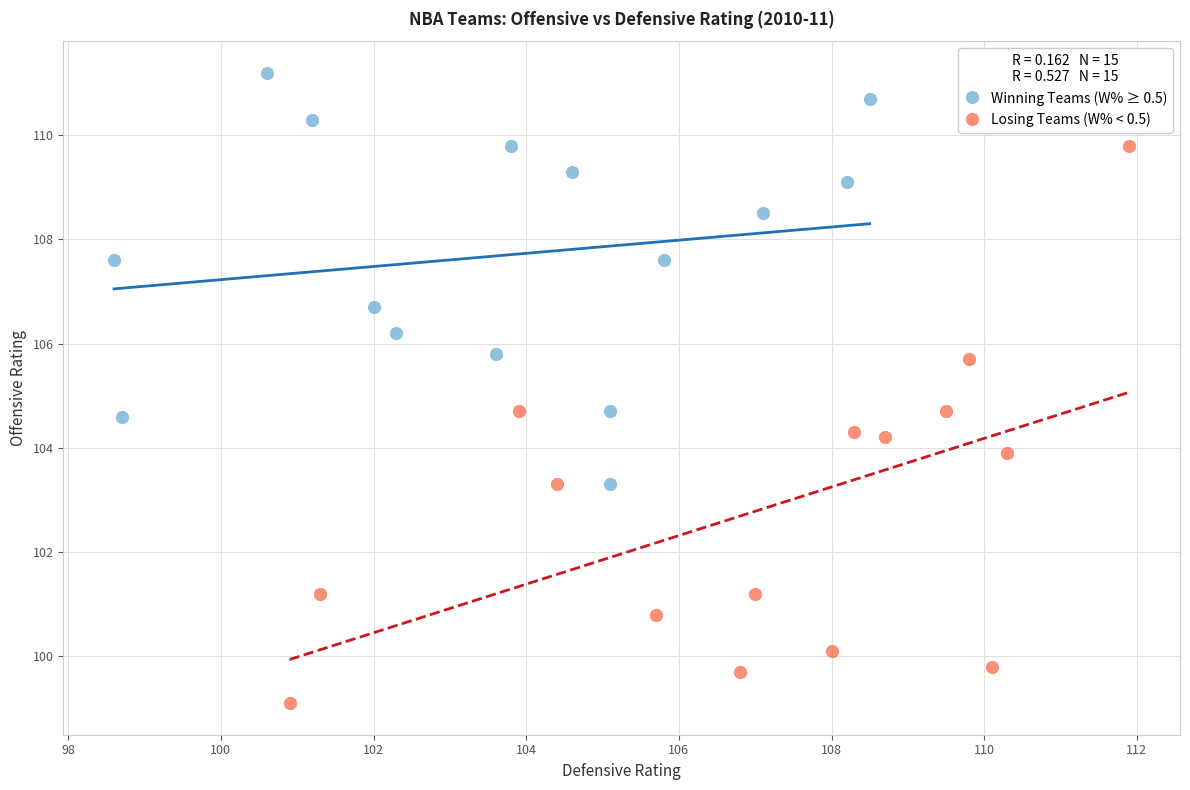

Which series has the widest spread of Y values?

Losing Teams (W% < 0.5)